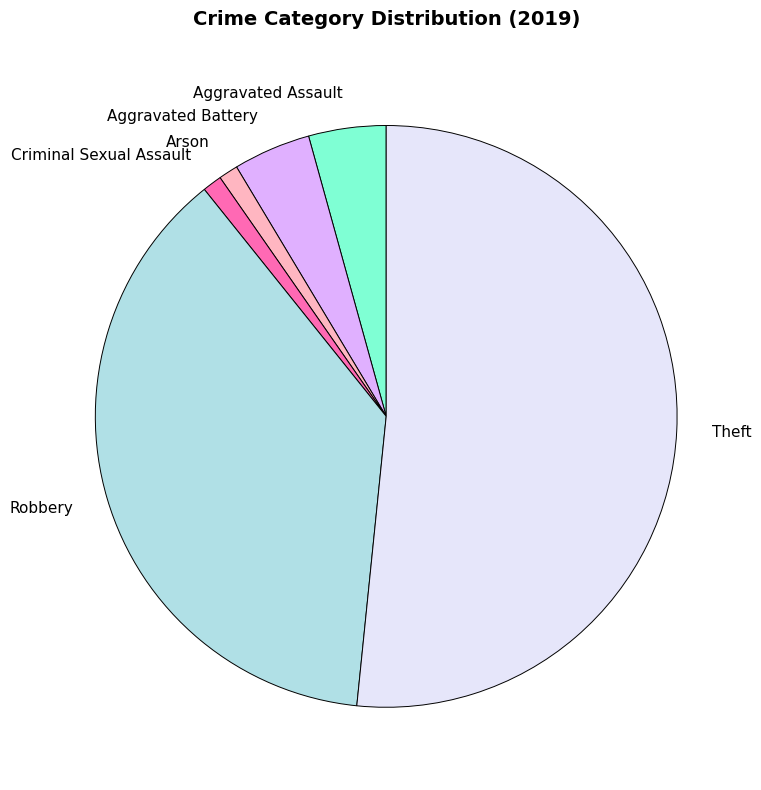

Count the number of slices in the pie.

6